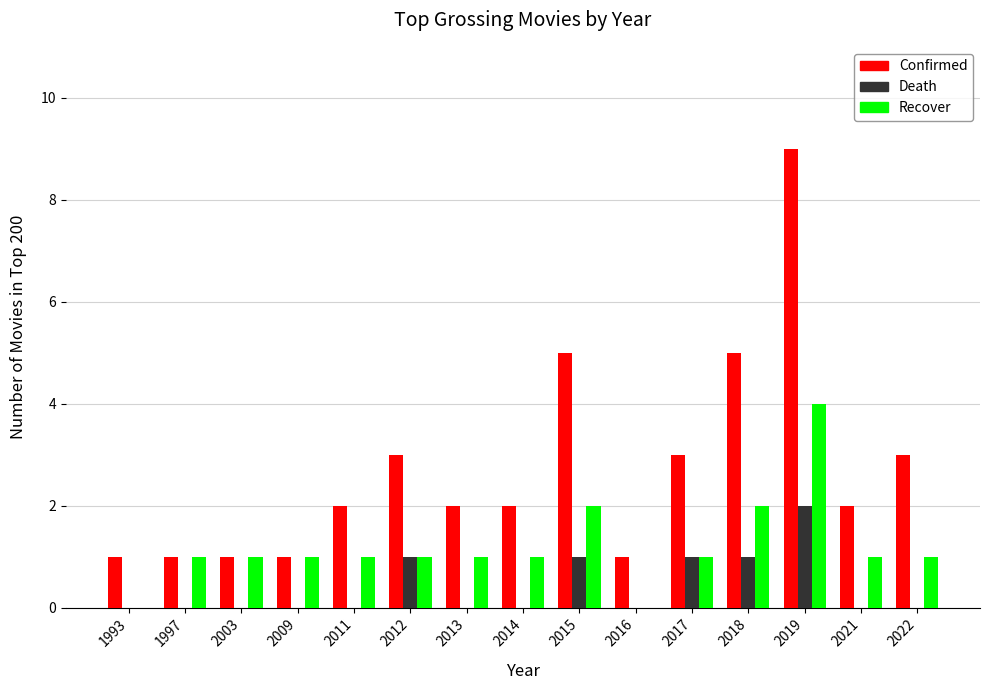

Which category has the highest value in the Death series?

2019